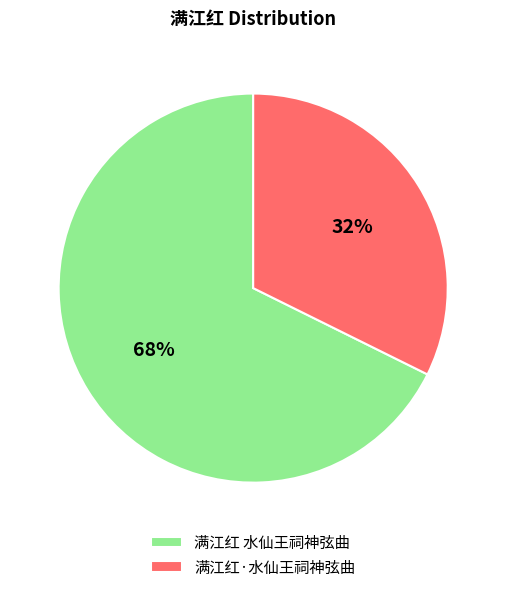

How many segments does this pie chart have?

2